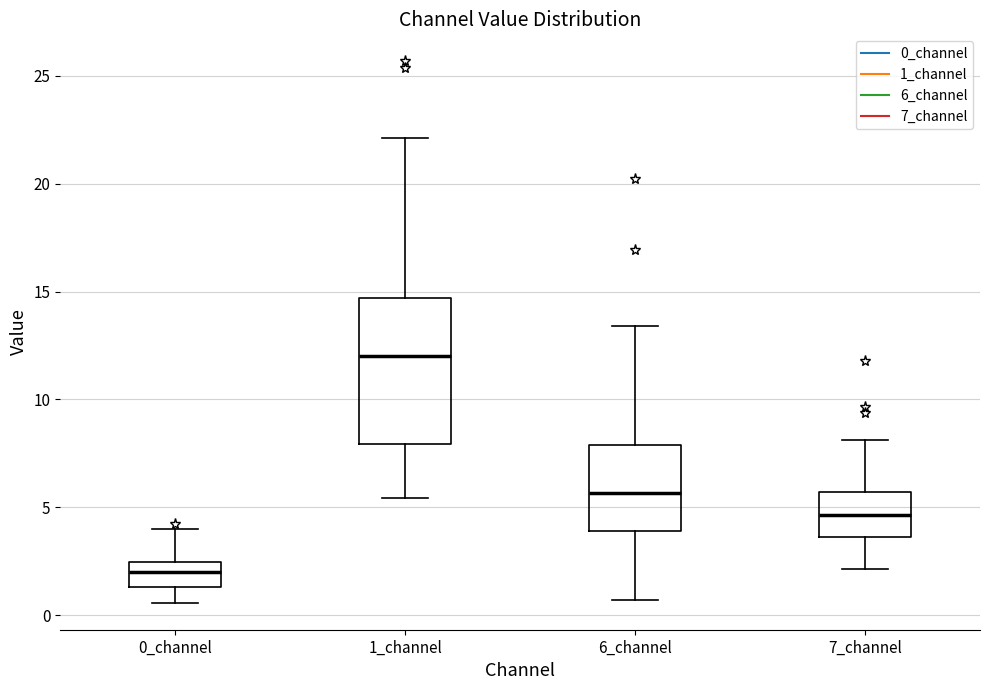

Where does the median line of the box for 1_channel sit on the y-axis? The values are not printed on the chart, so give them approximately, as read against the axis.

12.0